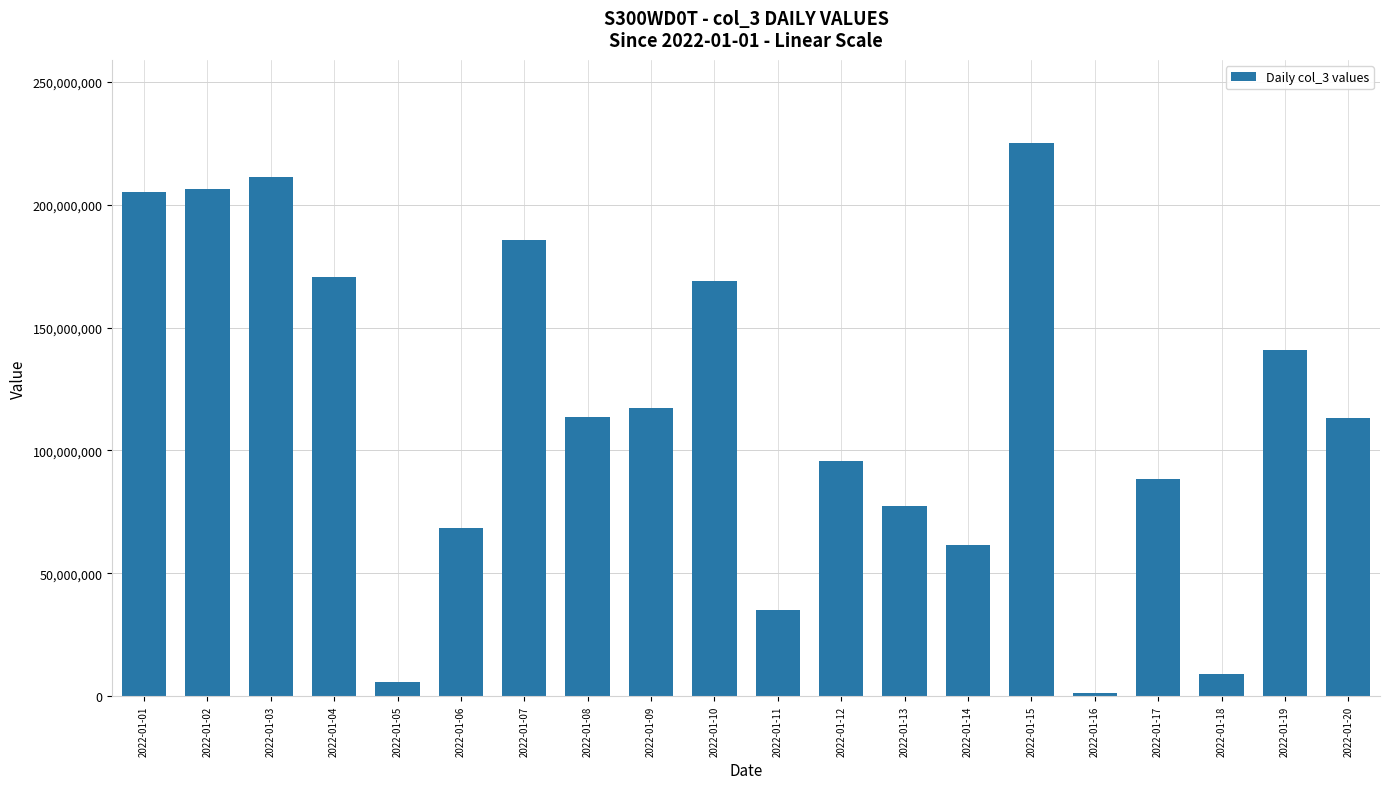

Count the number of data series in this chart.

1